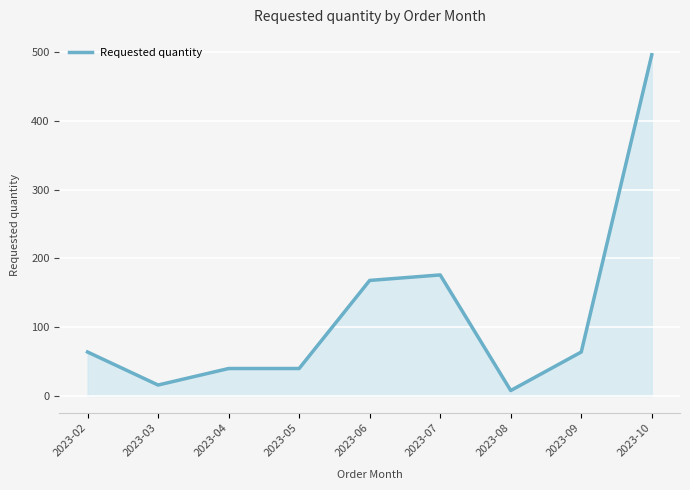

The value at 2023-05 is 40. True or false?

True